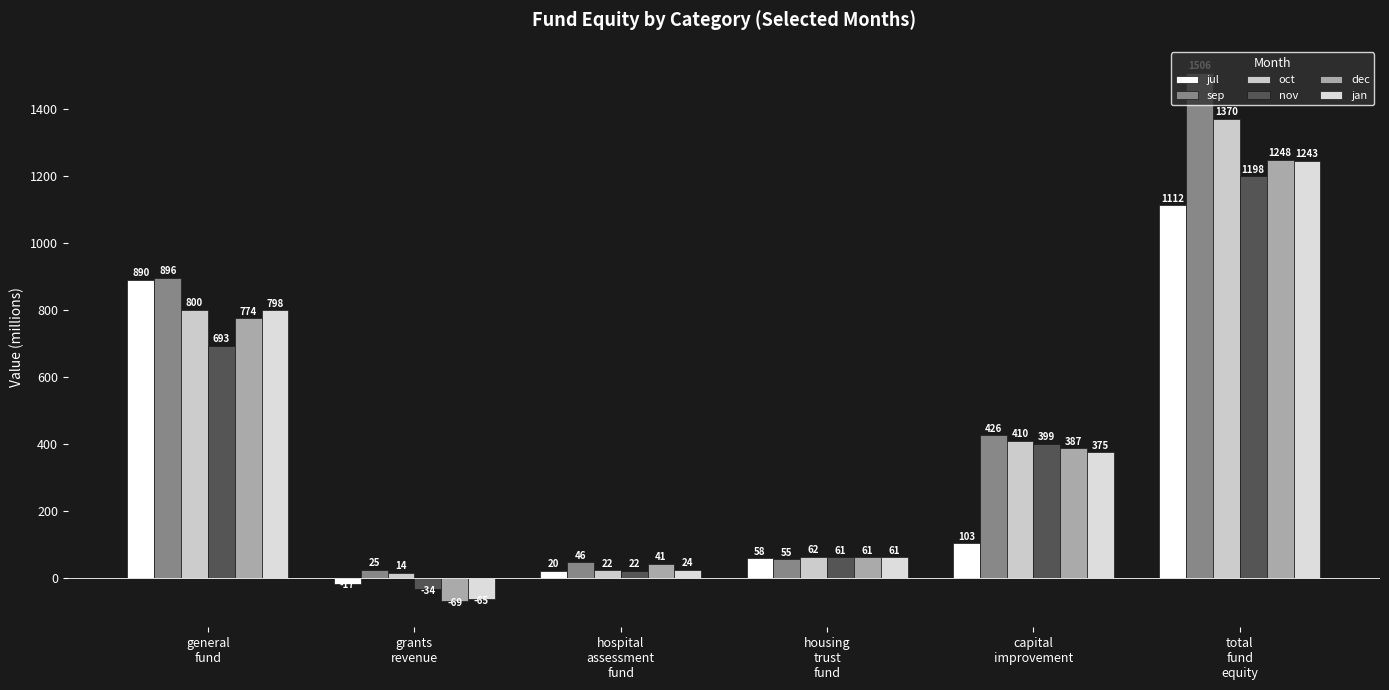

Which series has the largest range (max minus min)?

sep